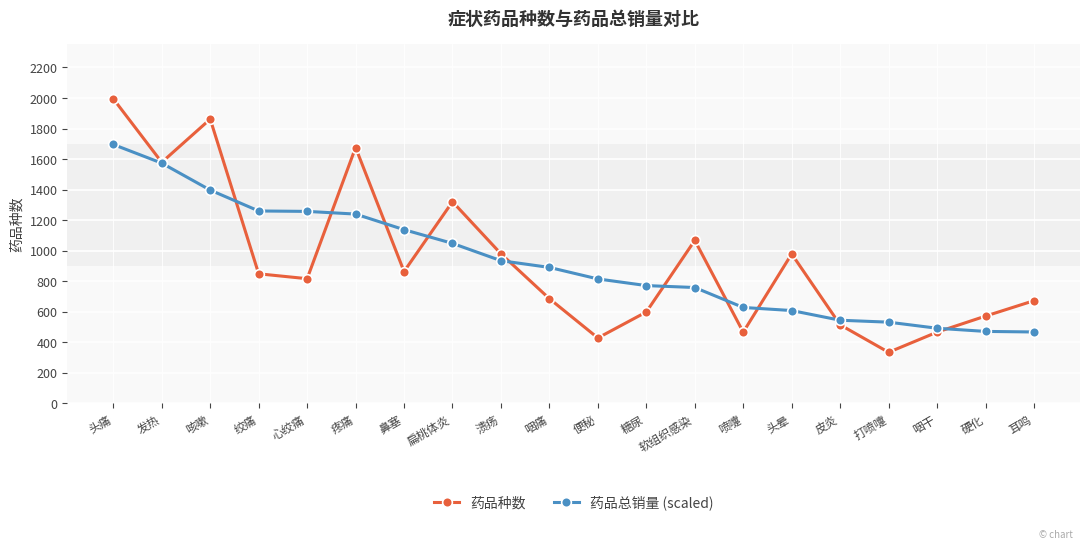

What is the label of the 12th point from the left?

糖尿